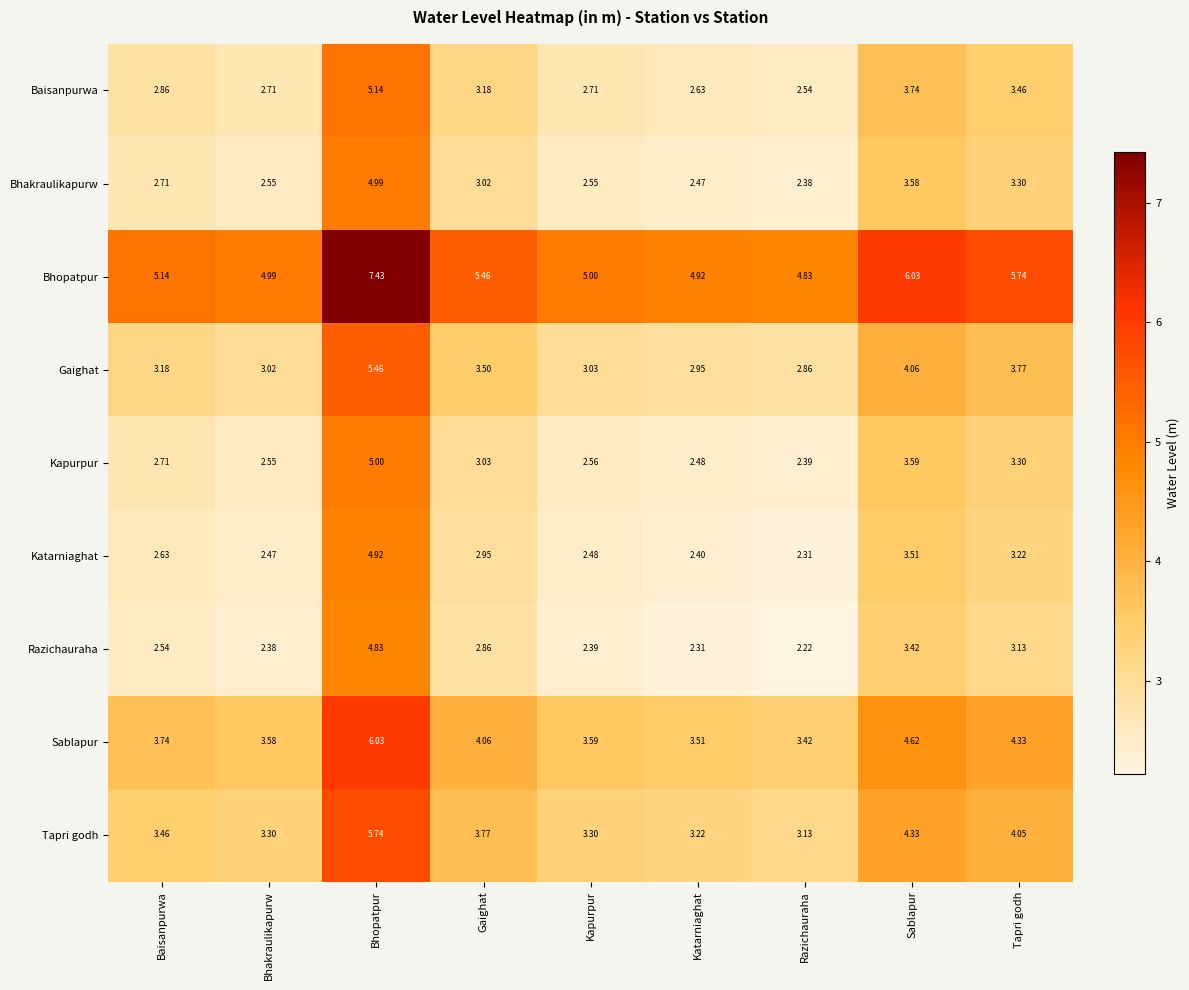

At which category does the chart reach its peak across all series?

Bhopatpur